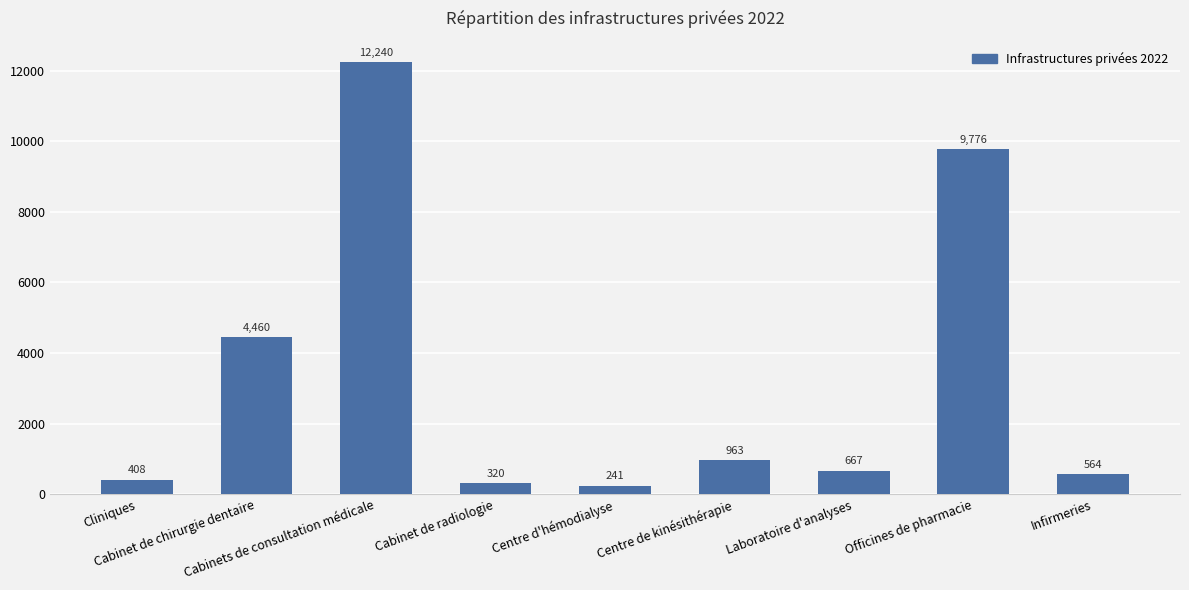

Where is the data nearest to the value 6240?

Cabinet de chirurgie dentaire